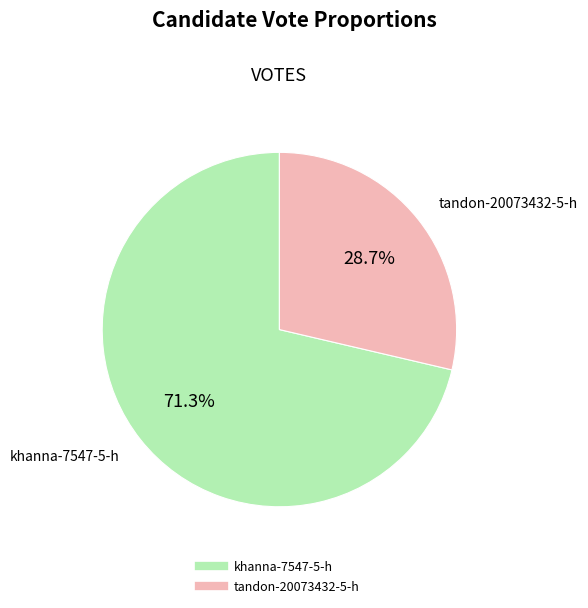

Count the number of slices in the pie.

2